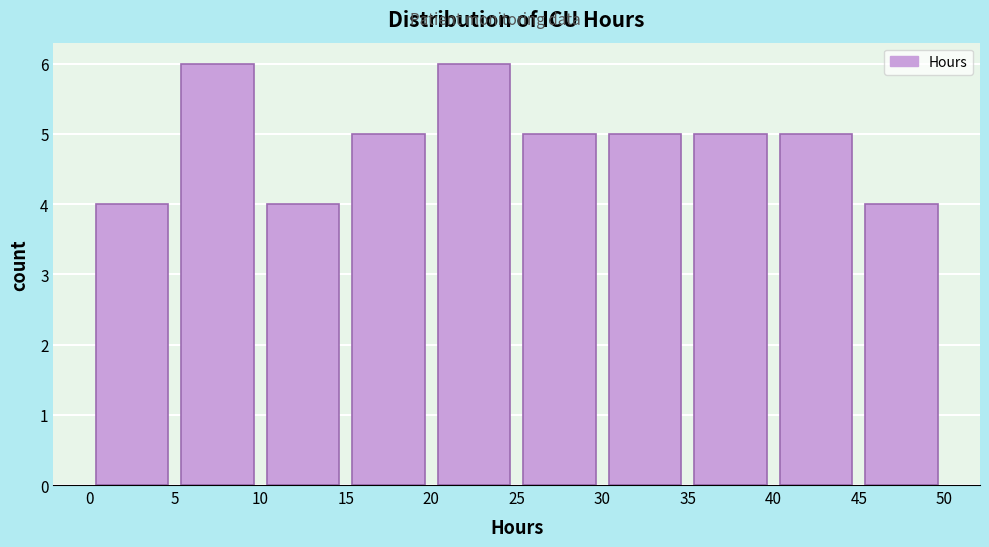

Reading left to right, transcribe this chart: for each bar, give the range it covers on the x-axis and its height. The values are not printed on the chart, so give them approximately, as read against the axis.

0 to 5: 4
5 to 10: 6
10 to 15: 4
15 to 20: 5
20 to 25: 6
25 to 30: 5
30 to 35: 5
35 to 40: 5
40 to 45: 5
45 to 50: 4